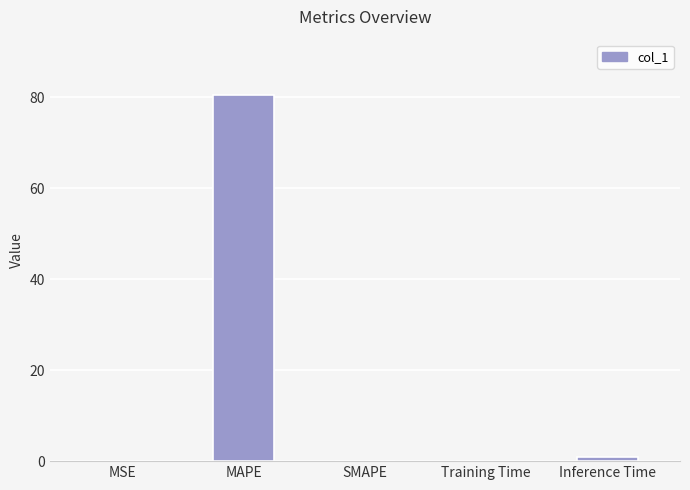

Which category has the highest value across all series?

MAPE